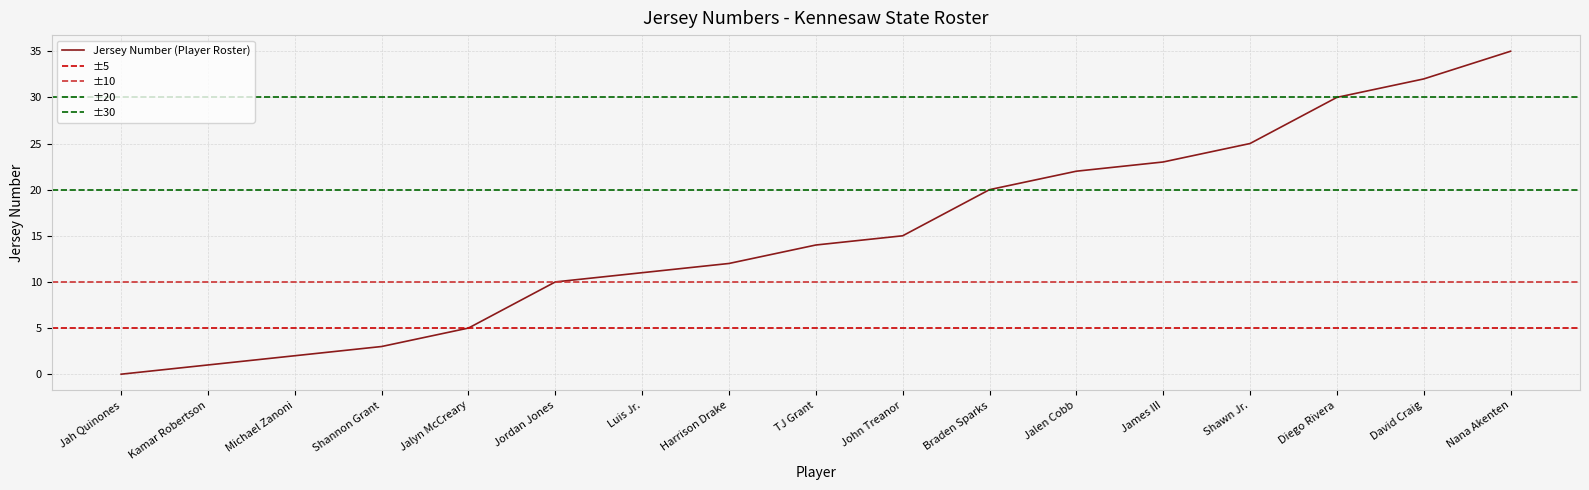

True or false: Jersey Number (Player Roster) has a value of 1 at Kamar Robertson.

True